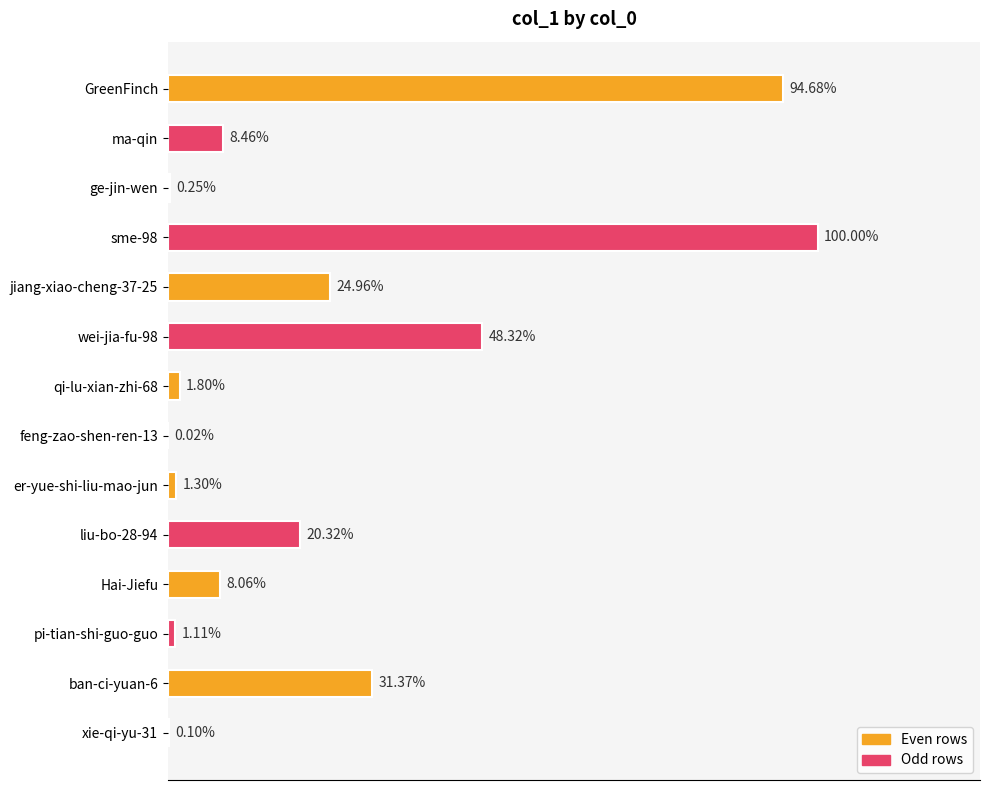

Are the bars horizontal?

Yes